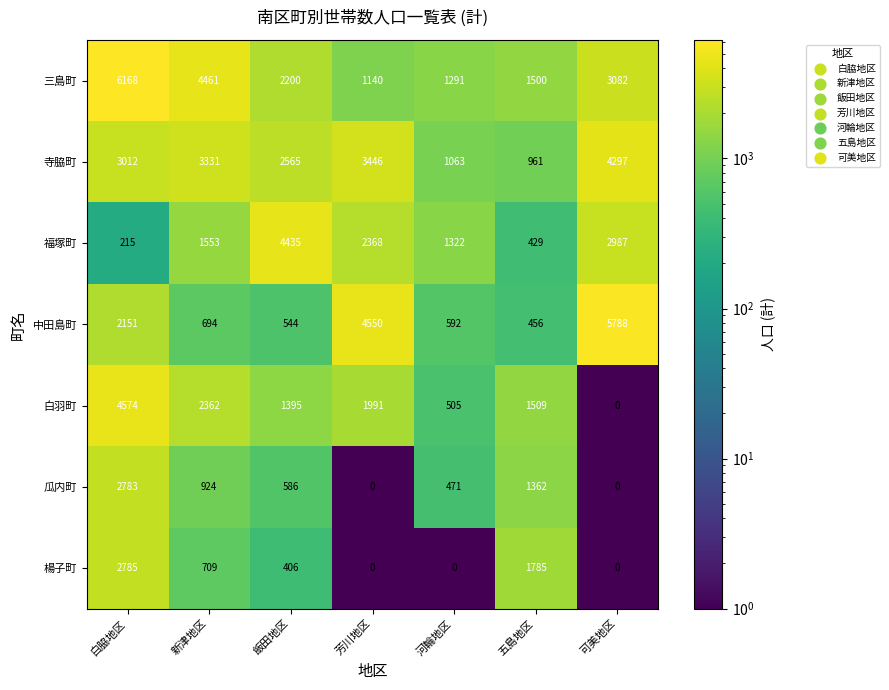

Which label corresponds to the largest value in the chart?

白脇地区